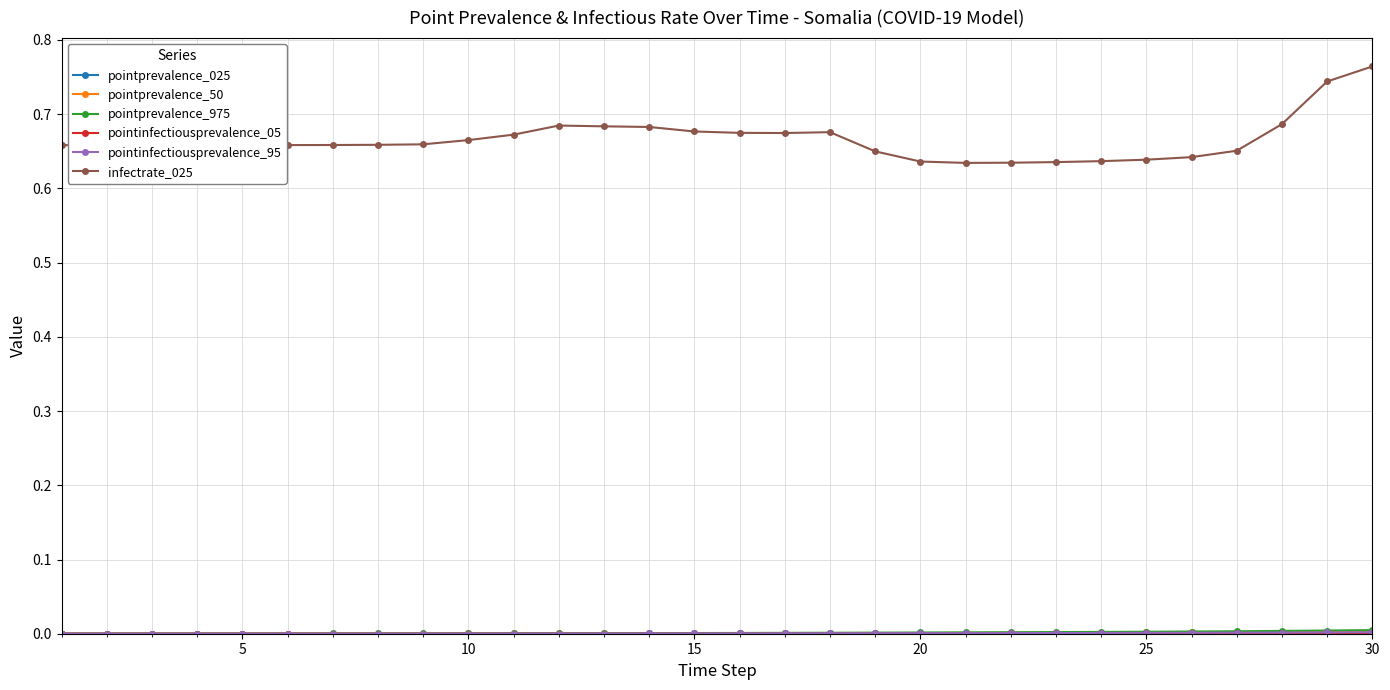

Which series has the largest range (max minus min)?

infectrate_025